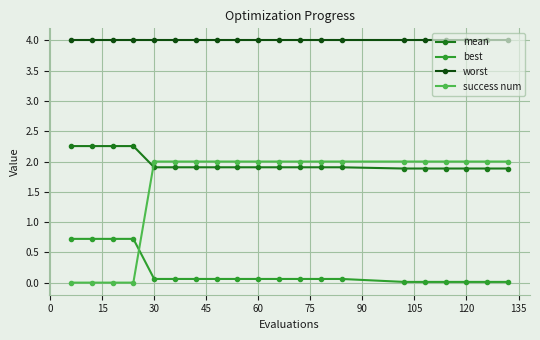

What is the greatest value displayed?

4.0